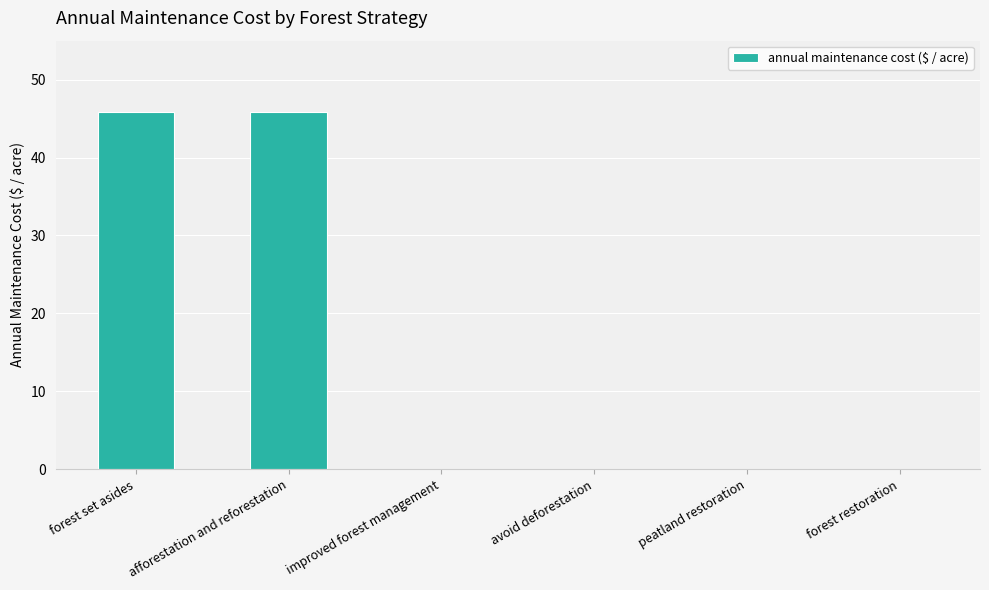

What is the greatest value displayed?

45.9